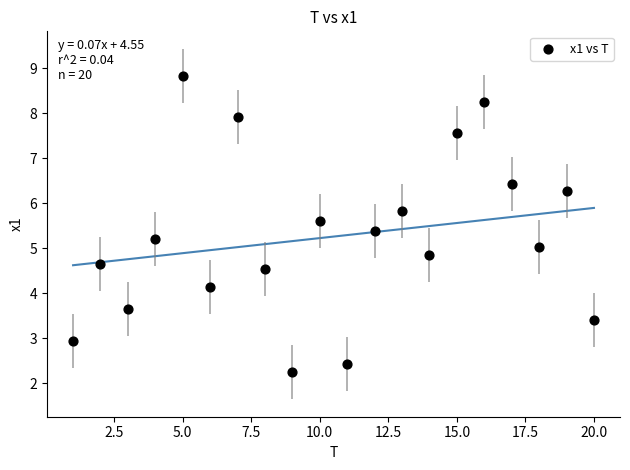

How many data points are displayed?

20